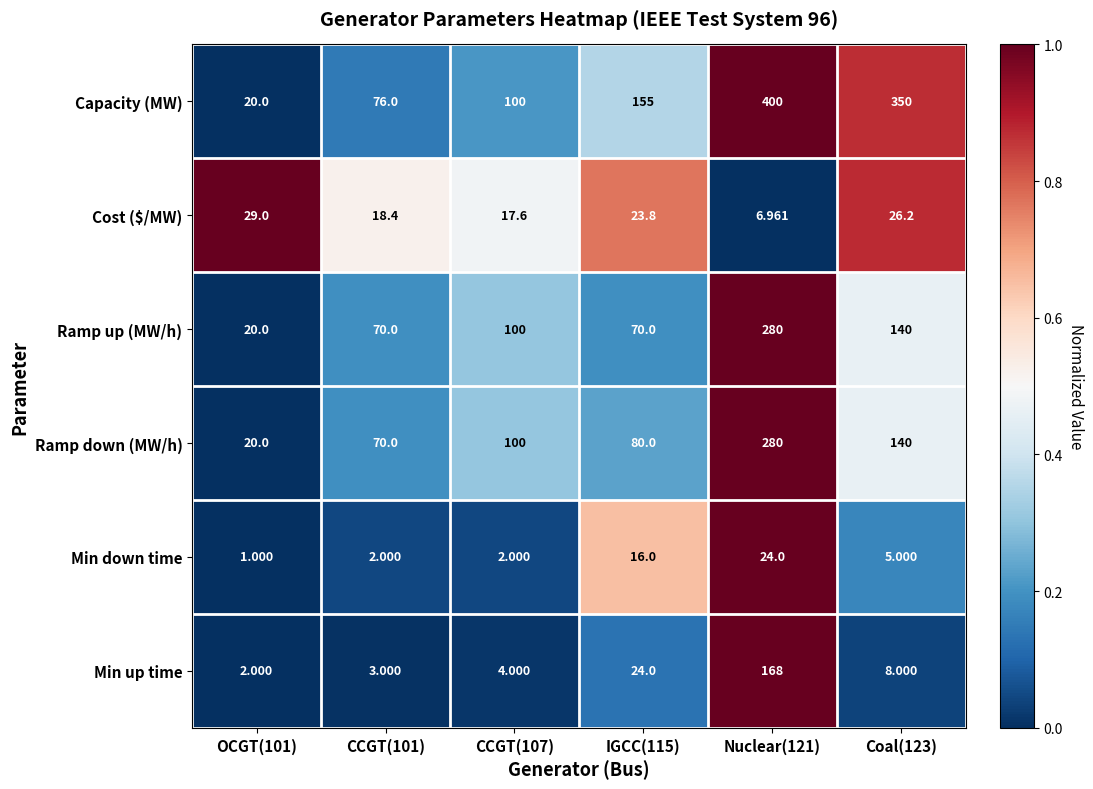

Which series has the widest spread of values?

Capacity (MW)